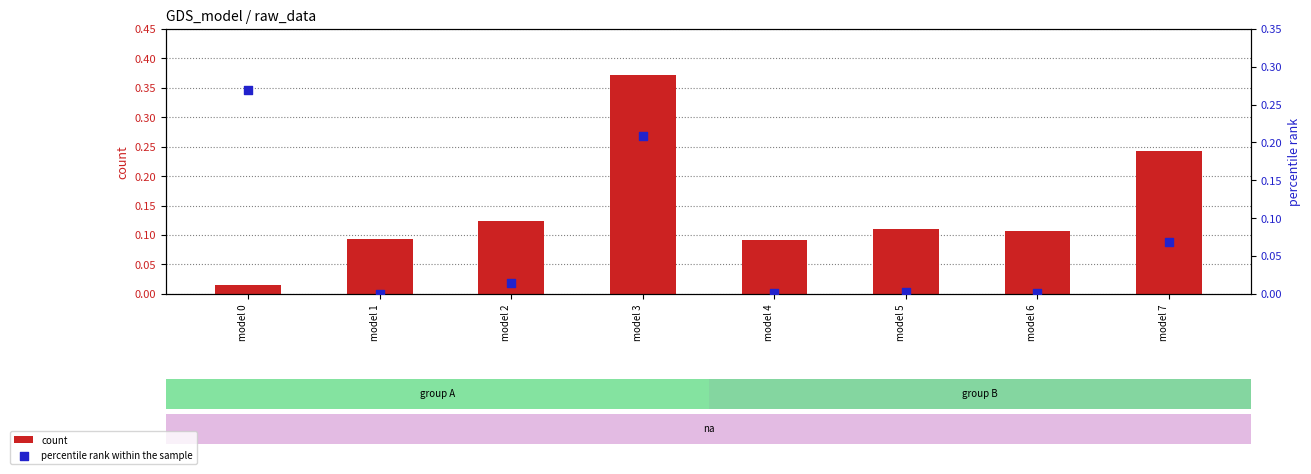

Which series reaches the minimum Y coordinate?

percentile rank within the sample